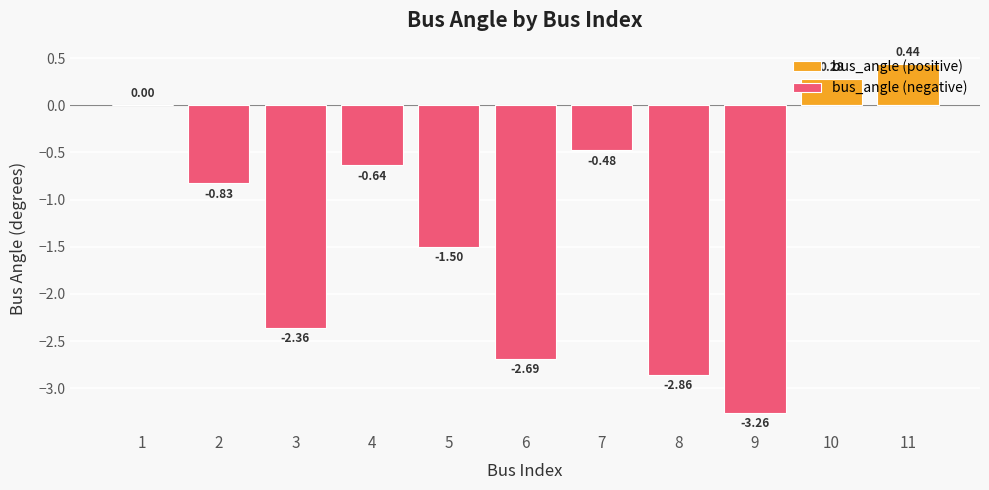

What is the greatest value displayed?

0.4